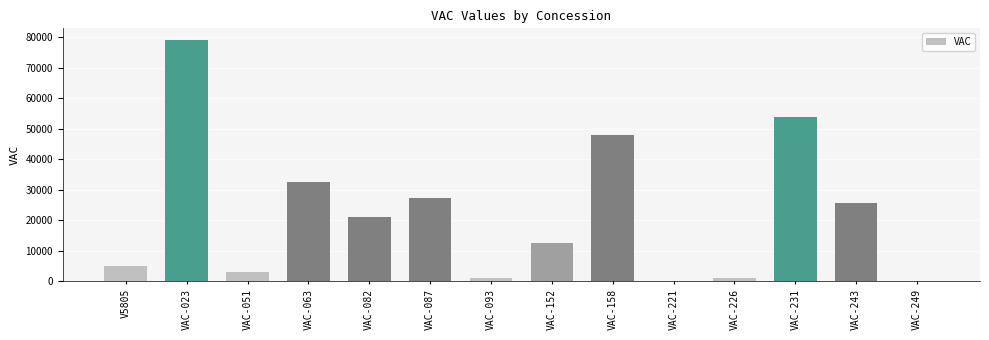

Where is the data nearest to the value 39541?

VAC-063